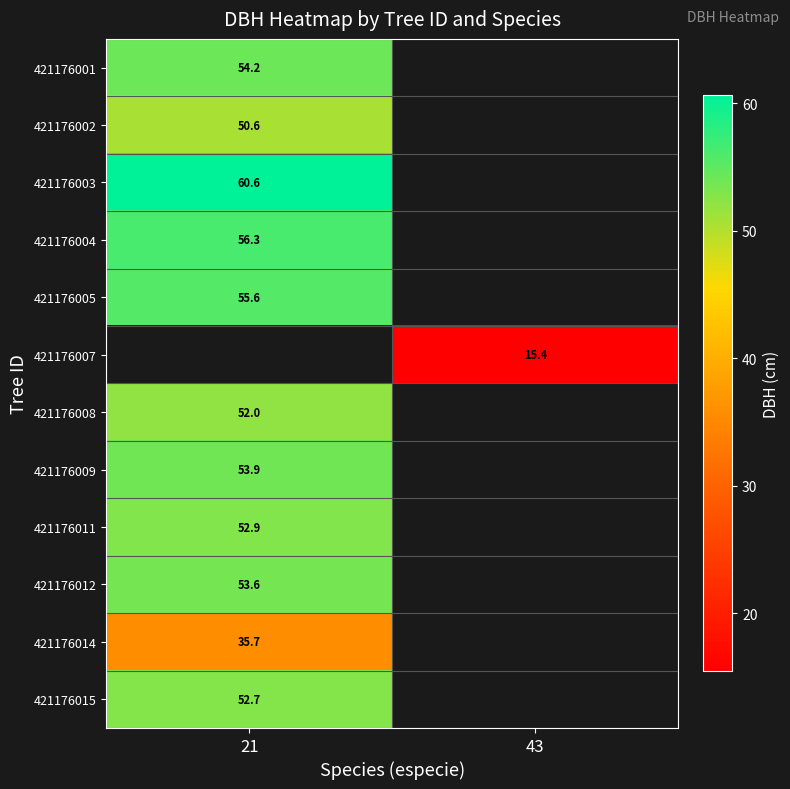

What is the minimum value shown in the chart?

15.4